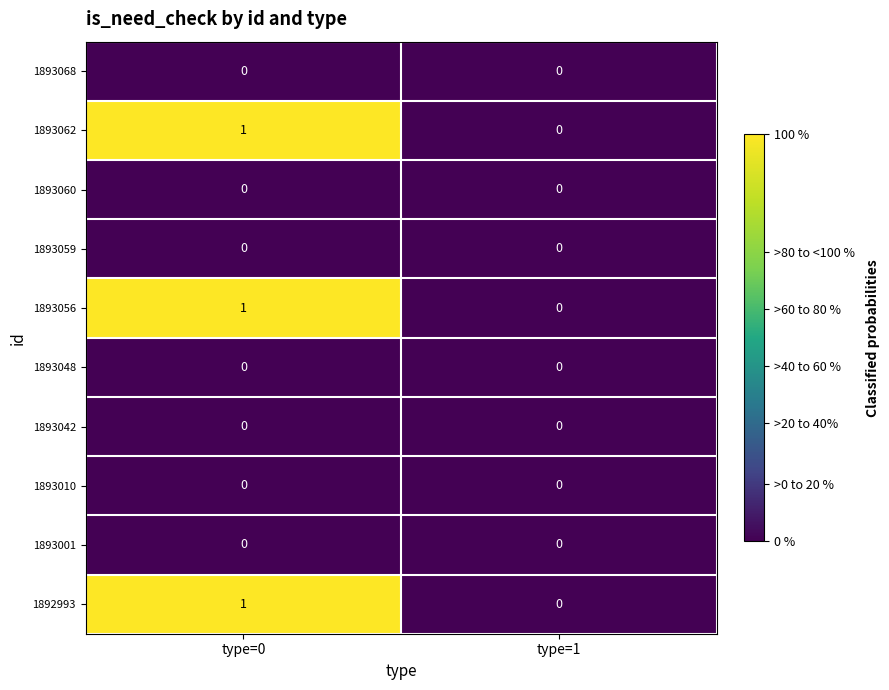

Which label corresponds to the largest value in the chart?

type=0